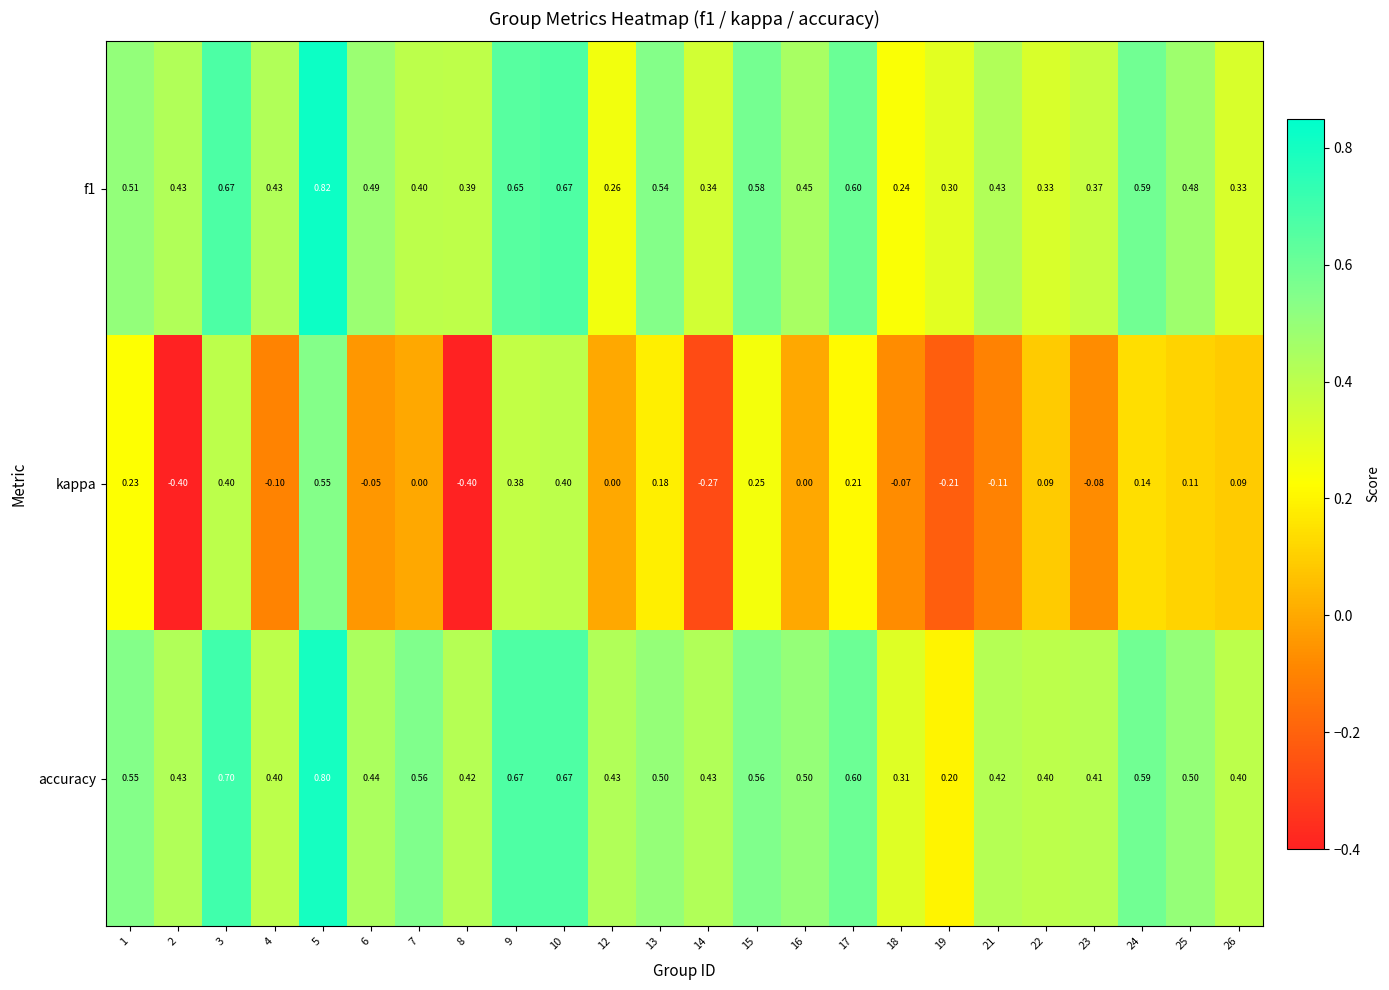

Is the value of kappa at 18 greater than the value of f1 at 10?

No